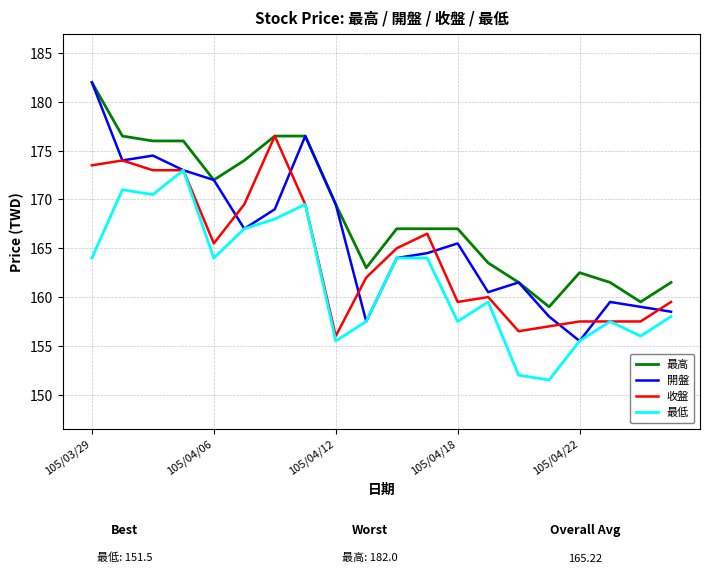

Which series has the largest range (max minus min)?

開盤